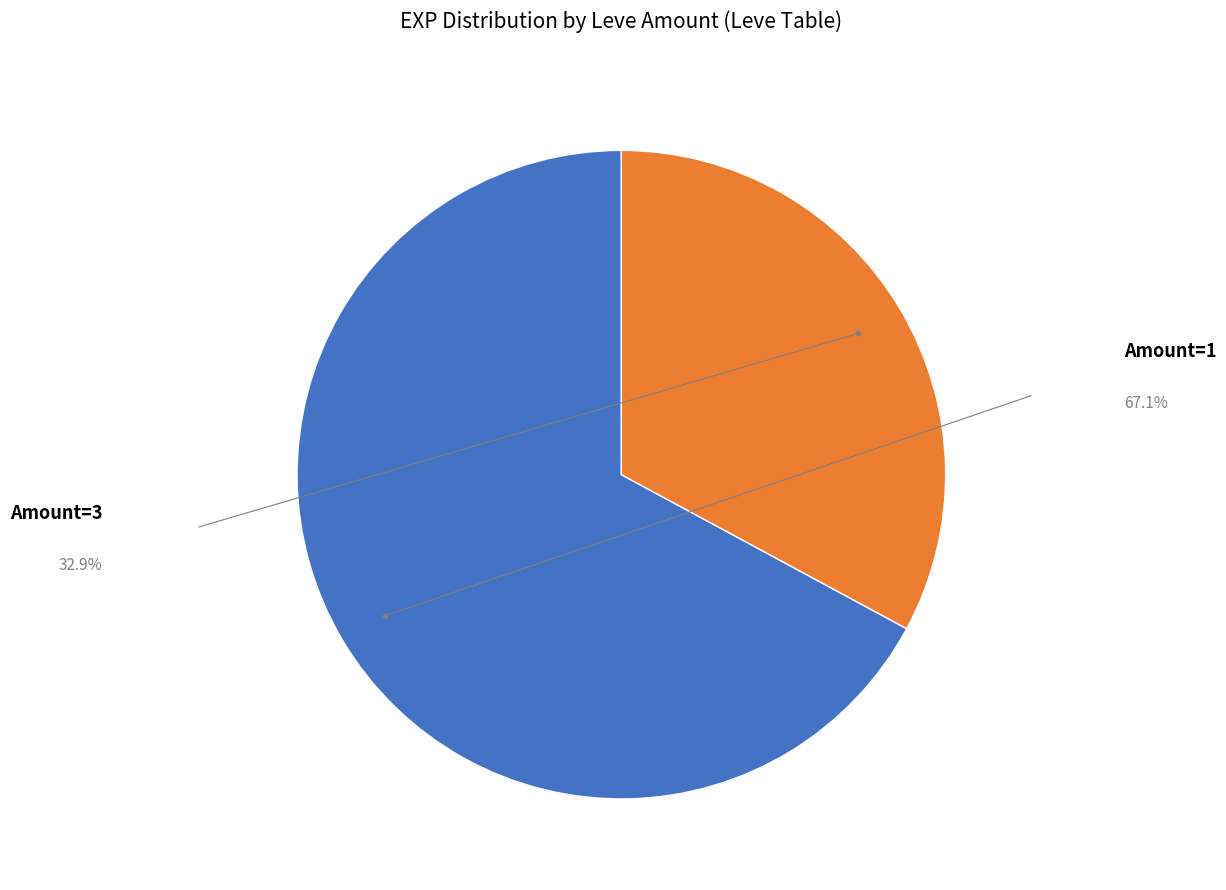

Is there any slice that represents more than half of the pie?

Yes